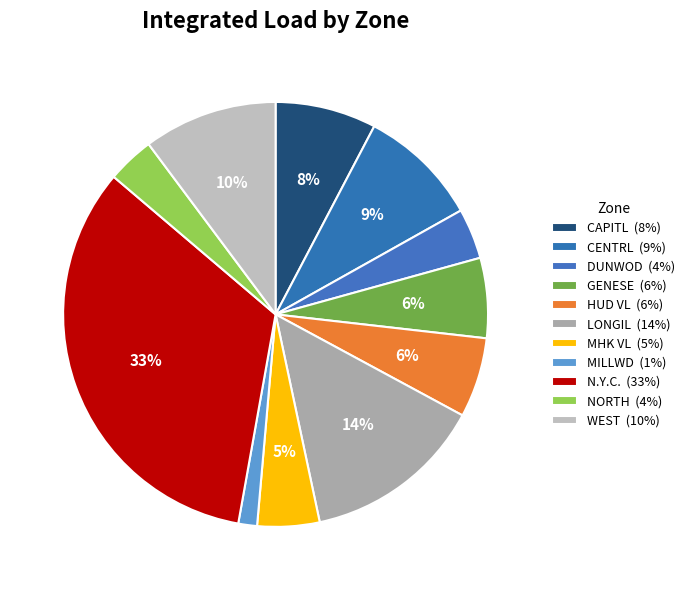

How many segments does this pie chart have?

11